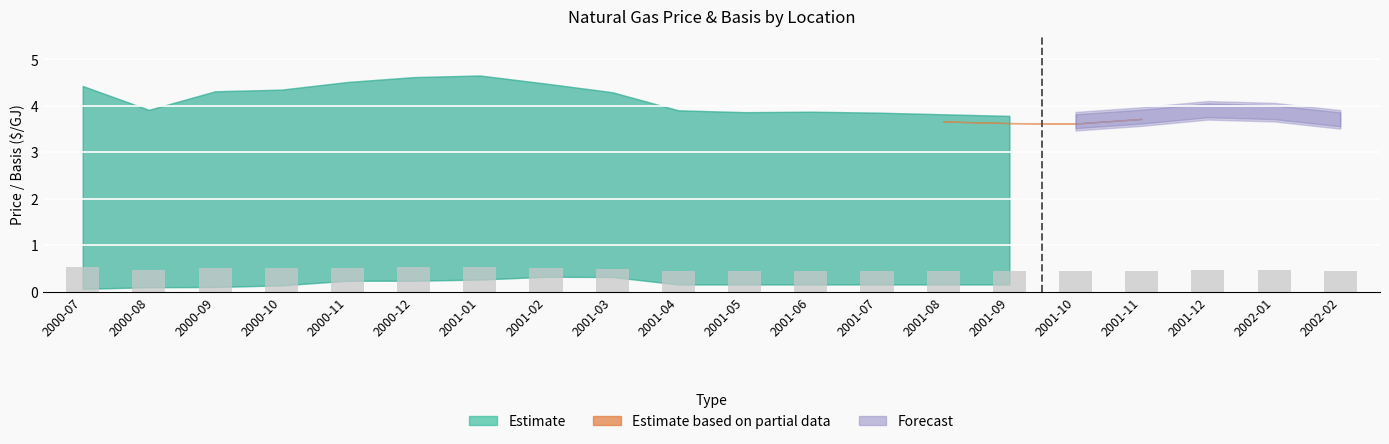

True or false: the data shows 0.5 at 2001-02.

True